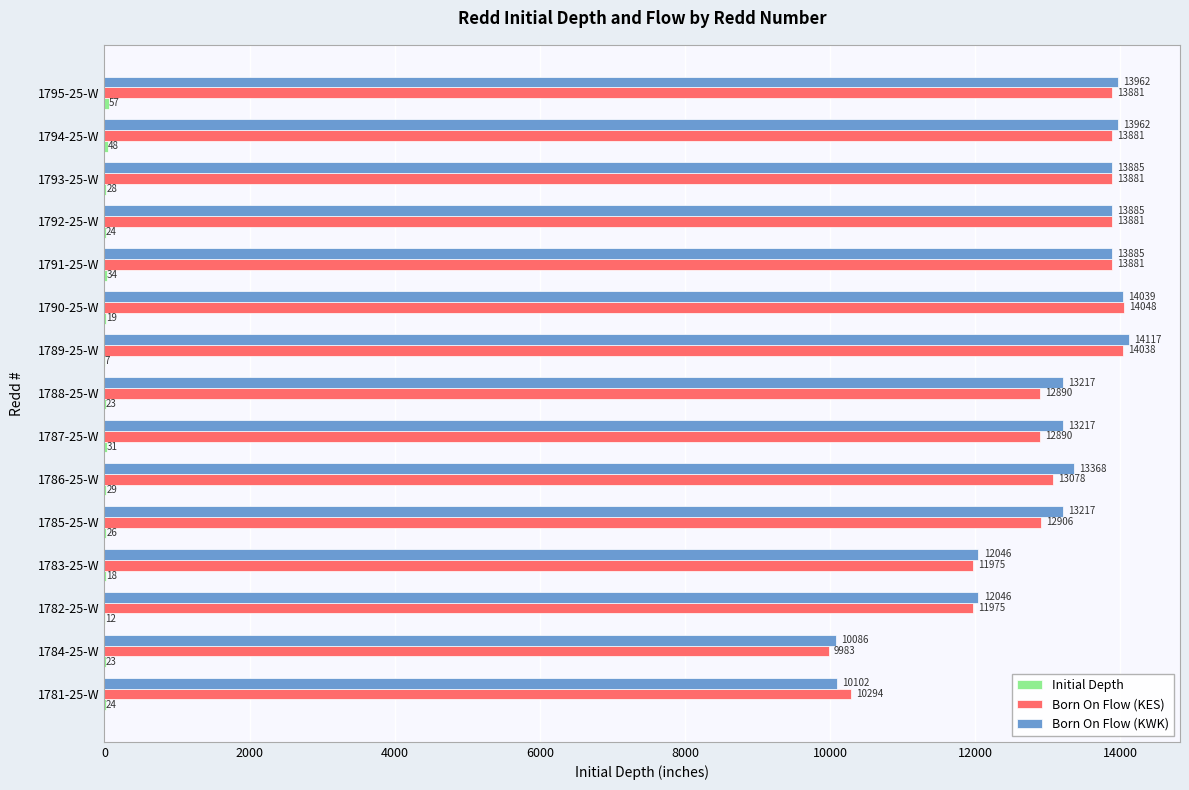

What is the approximate value of Born On Flow (KWK) at 1784-25-W?

10086